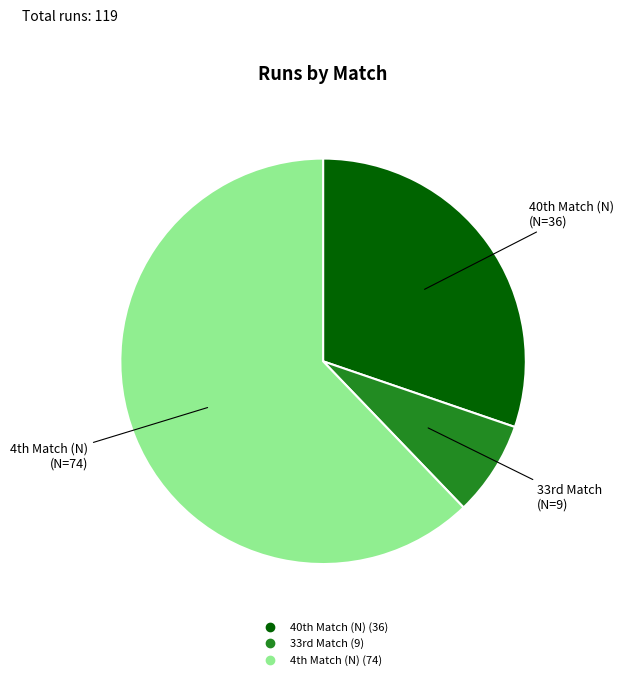

Which category accounts for the majority?

4th Match (N)